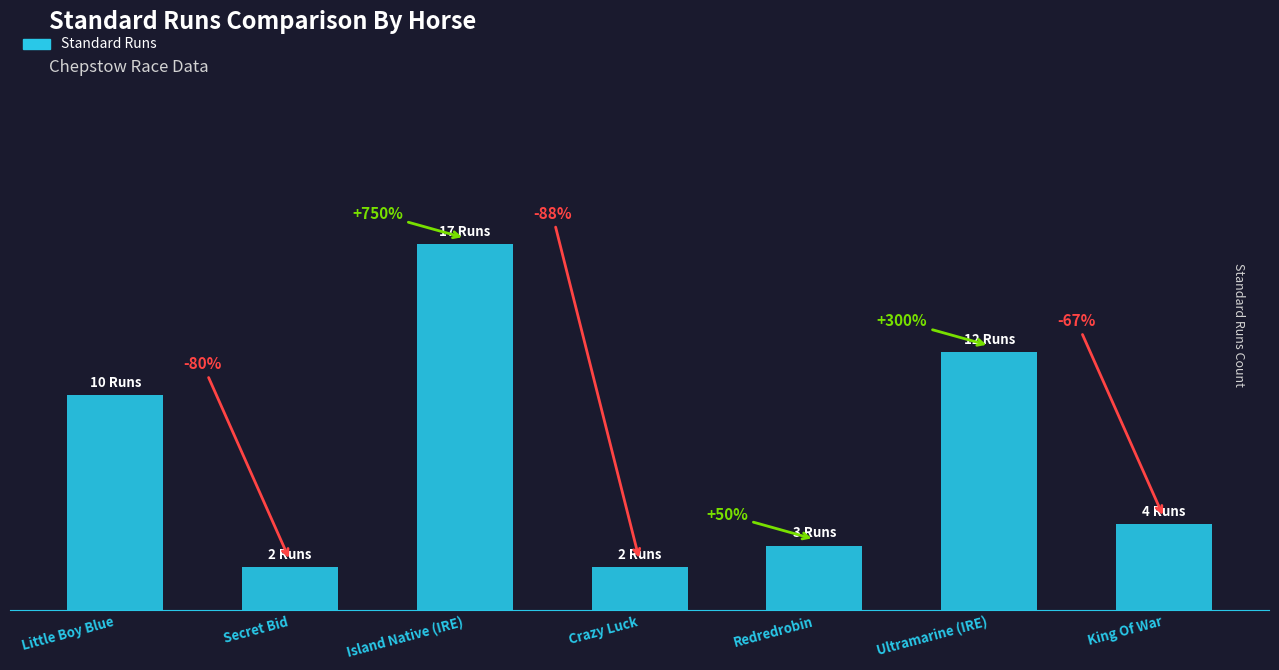

Are the bars horizontal?

No